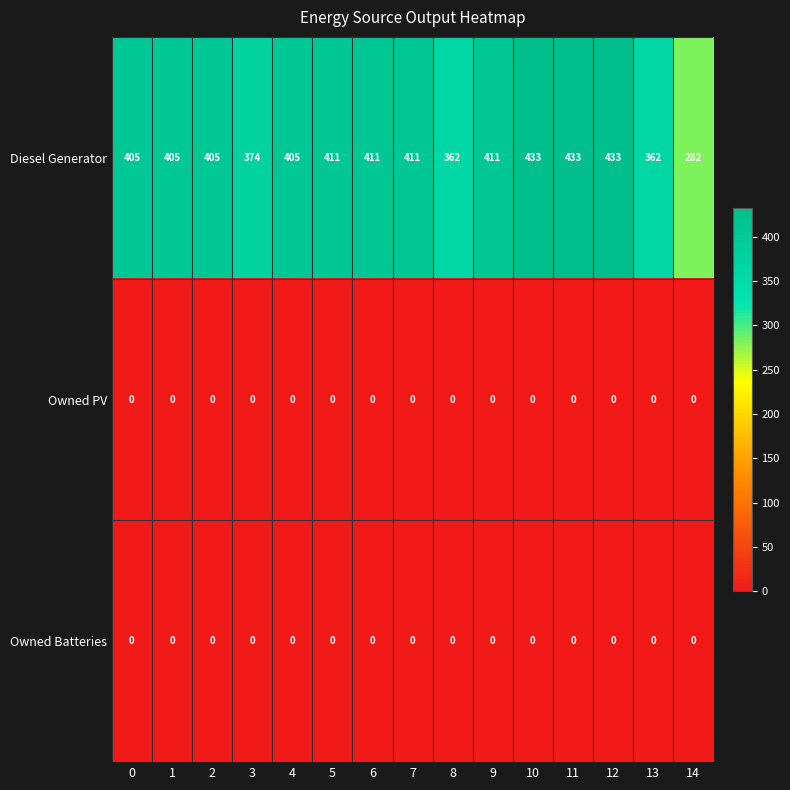

What is the total value across all series at 9?

411